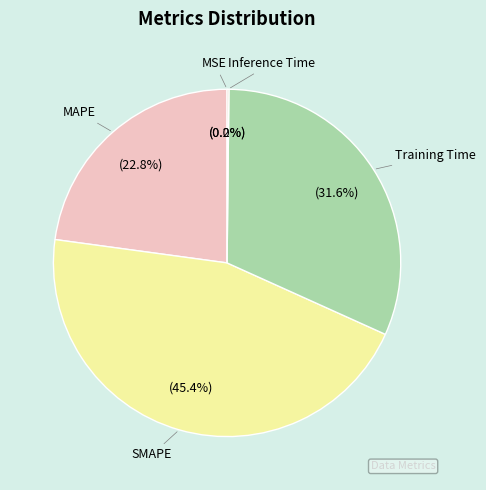

What percentage is NOT represented by MAPE?

77.2%